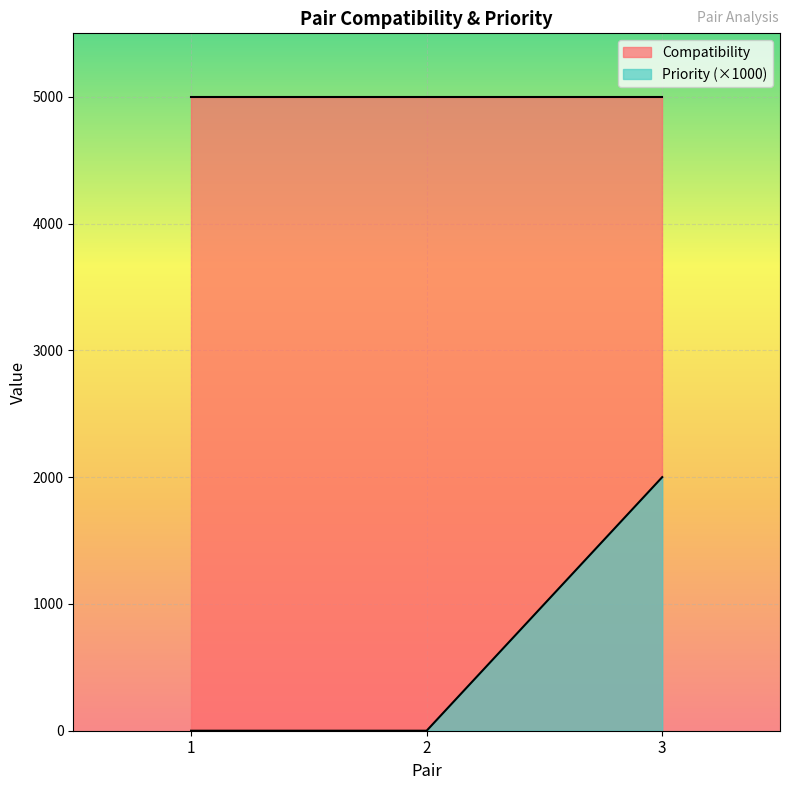

What is the difference between the maximum and minimum values in the Priority (×1000) series?

2000